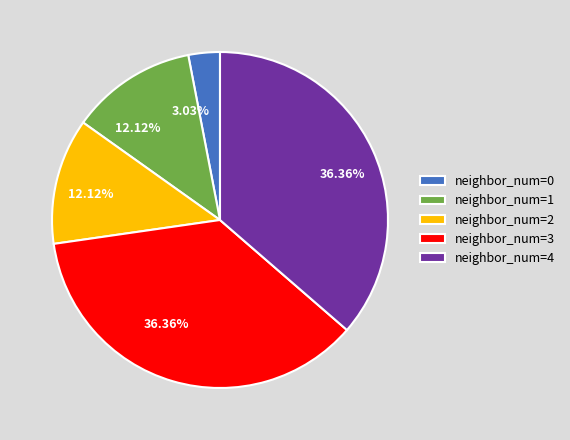

To the nearest percent, what is the difference between the largest and smallest slice percentages?

33%